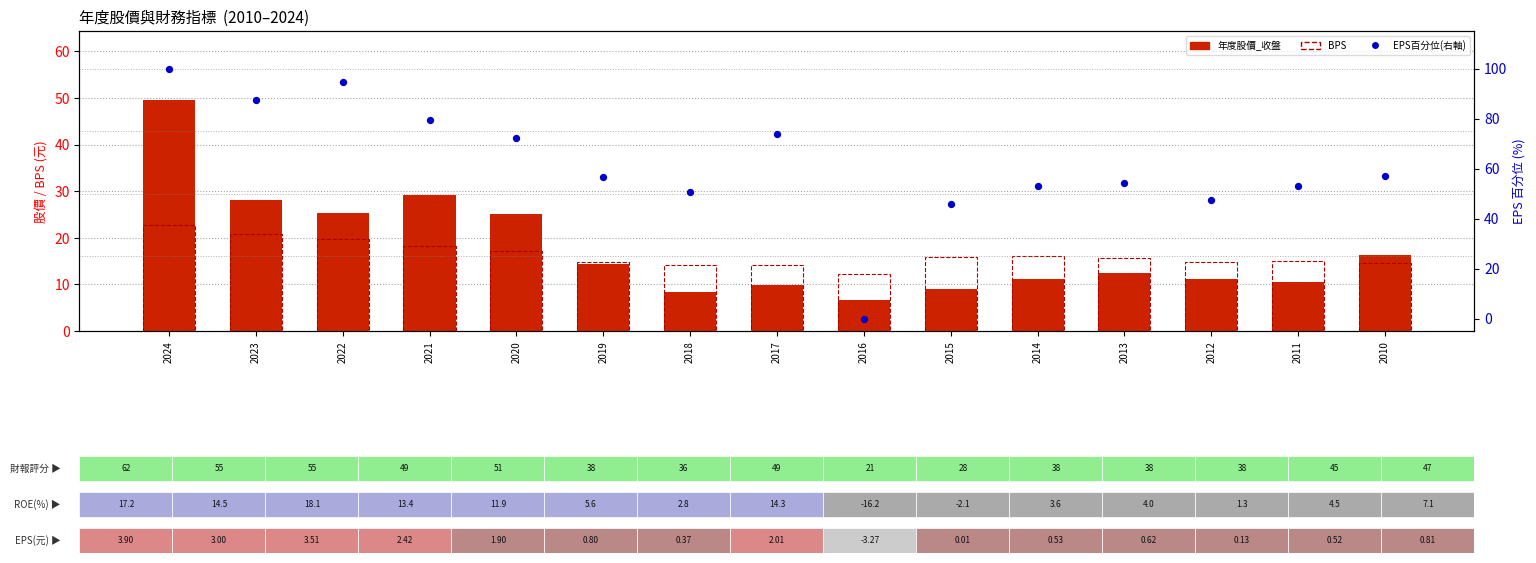

At how many categories does at least one series exceed 83?

3